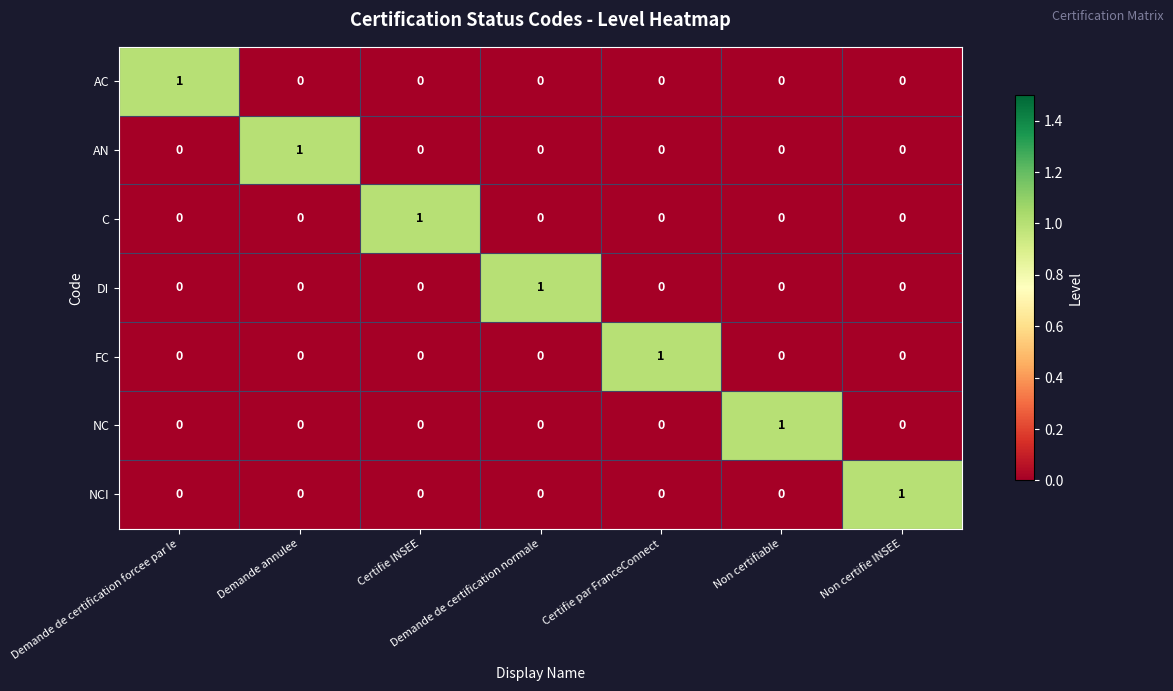

Which category has the highest value in the C series?

Certifie INSEE